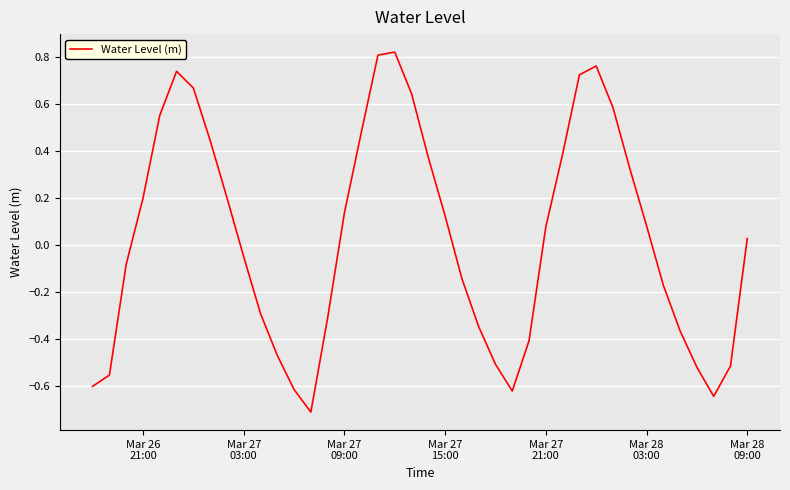

What is the minimum value shown in the chart?

-0.7